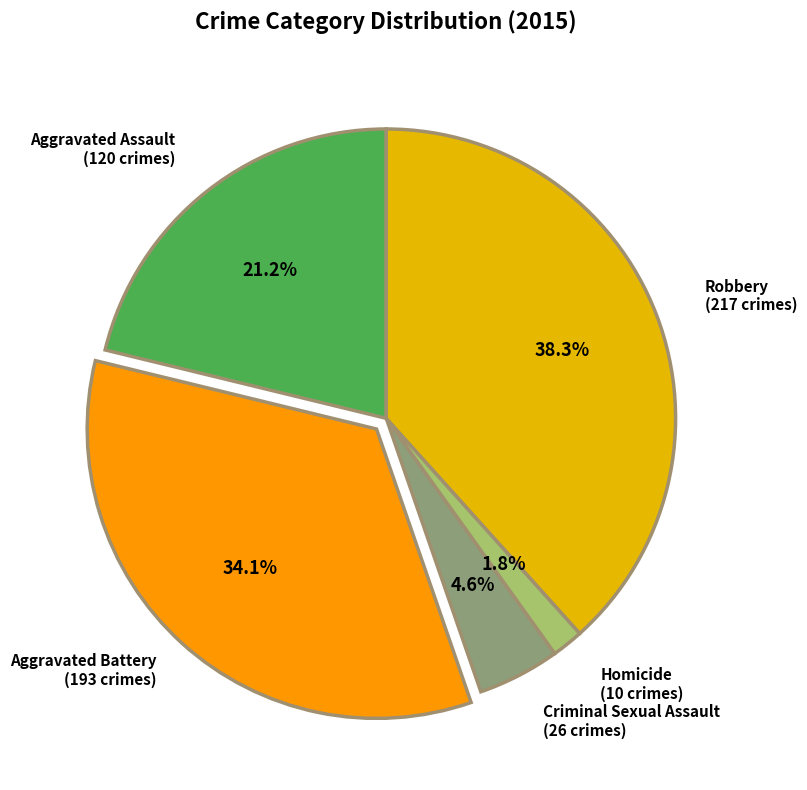

Combined, do Aggravated Battery and Homicide account for over 50%?

No